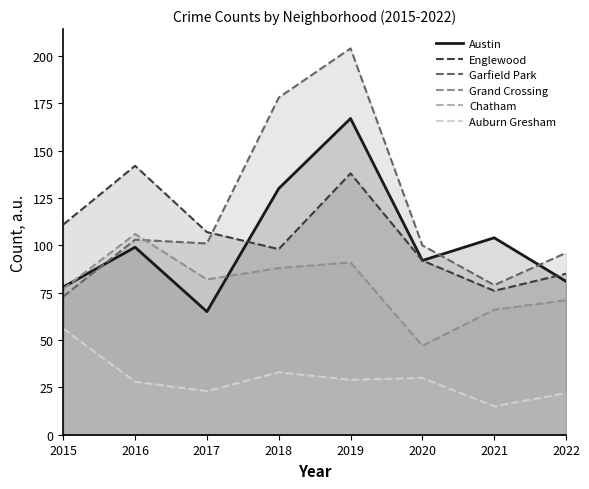

Read the Auburn Gresham value at 2015, to the nearest 10.

60